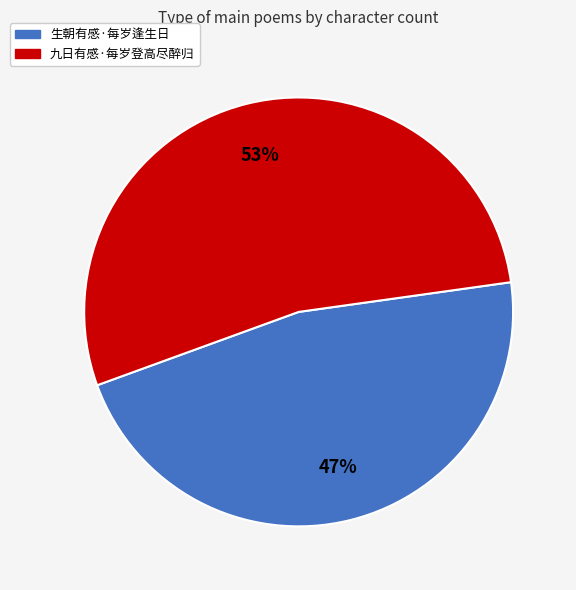

What is the largest slice in the pie chart?

九日有感·每岁登高尽醉归